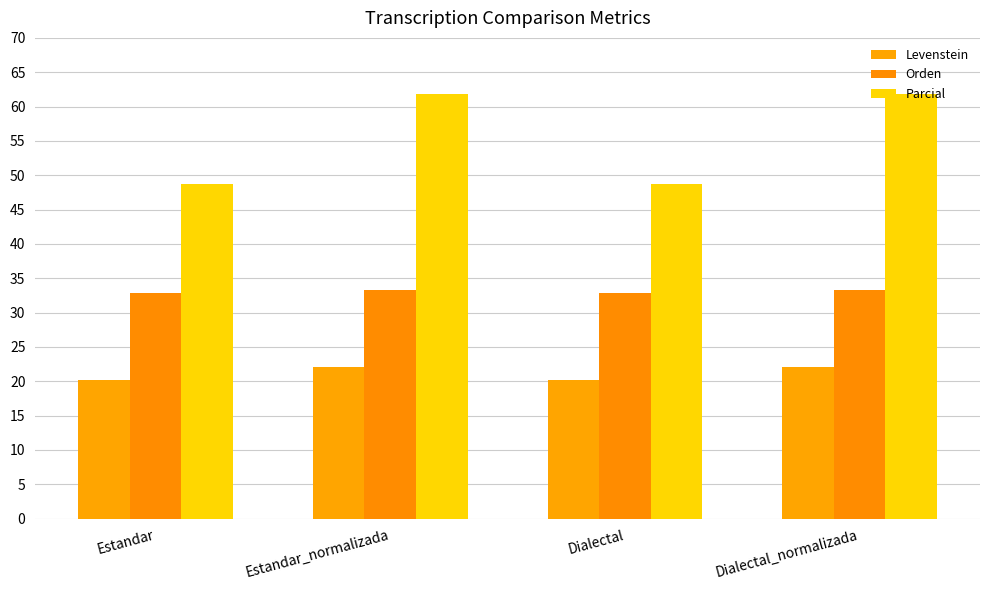

Reading left to right, what are all the values shown in this chart?

Levenstein: Estandar=20.1	Estandar_normalizada=22.1	Dialectal=20.1	Dialectal_normalizada=22.1
Orden: Estandar=32.9	Estandar_normalizada=33.3	Dialectal=32.9	Dialectal_normalizada=33.3
Parcial: Estandar=48.8	Estandar_normalizada=61.8	Dialectal=48.8	Dialectal_normalizada=61.8